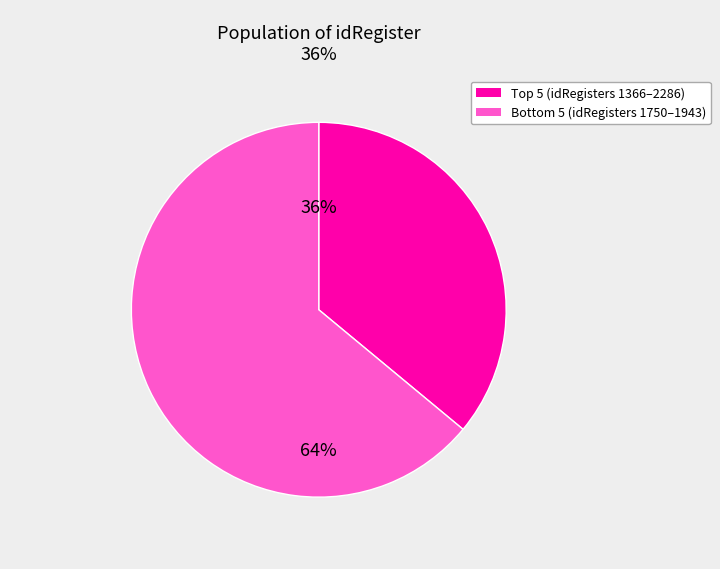

Count the number of slices in the pie.

2